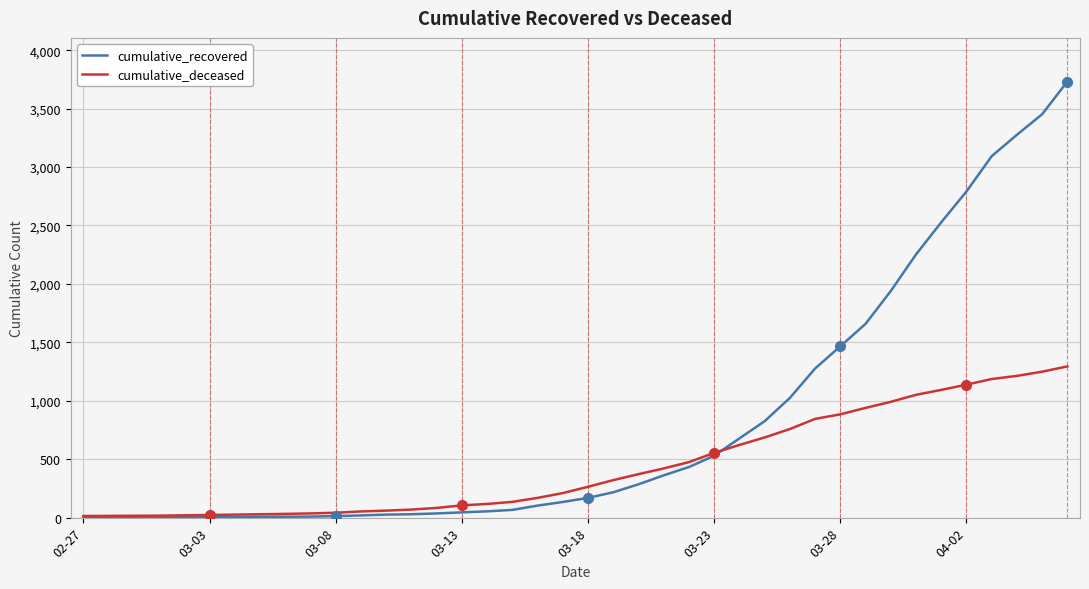

Which series has the largest total across all categories?

cumulative_recovered